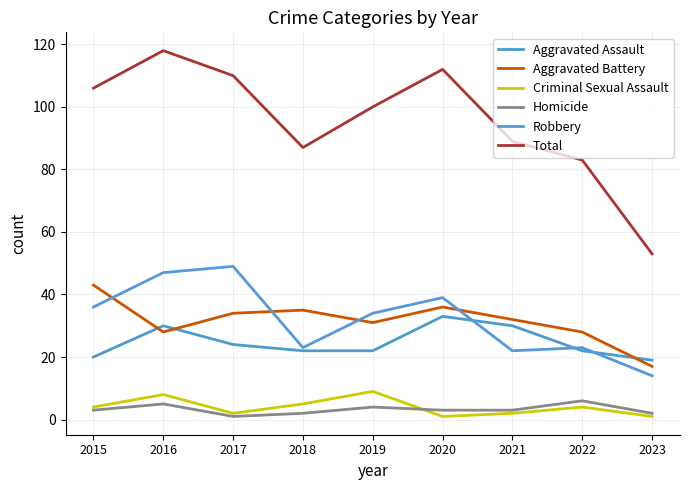

How many lines are shown in the chart?

6